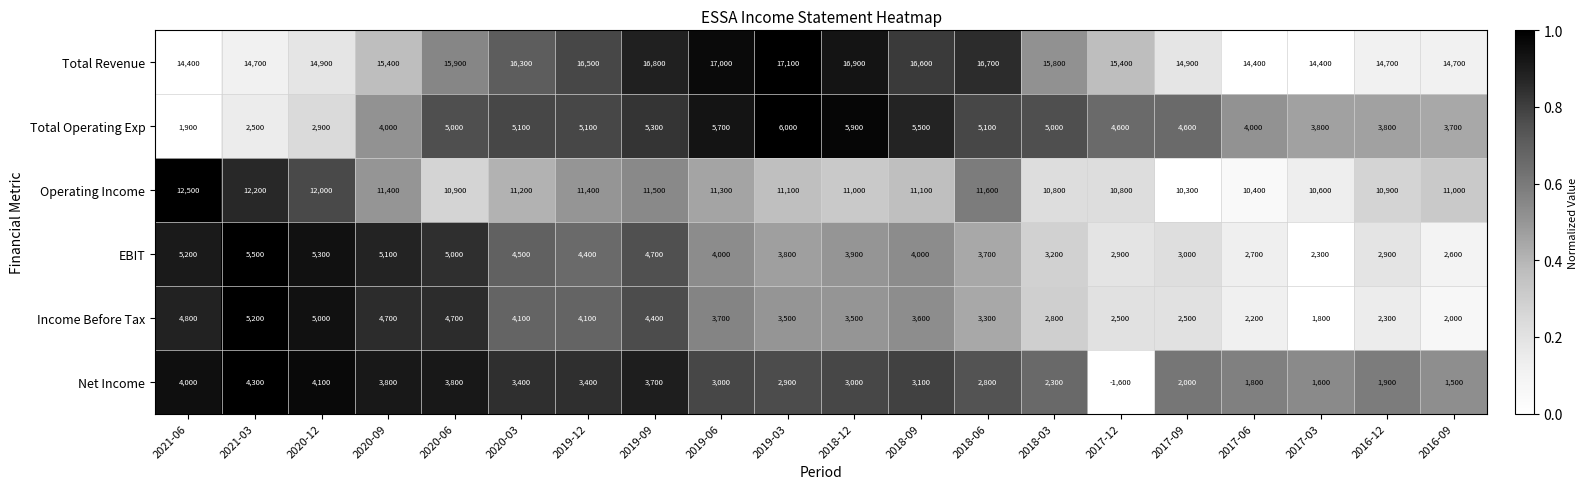

How many data points does each series have?

20